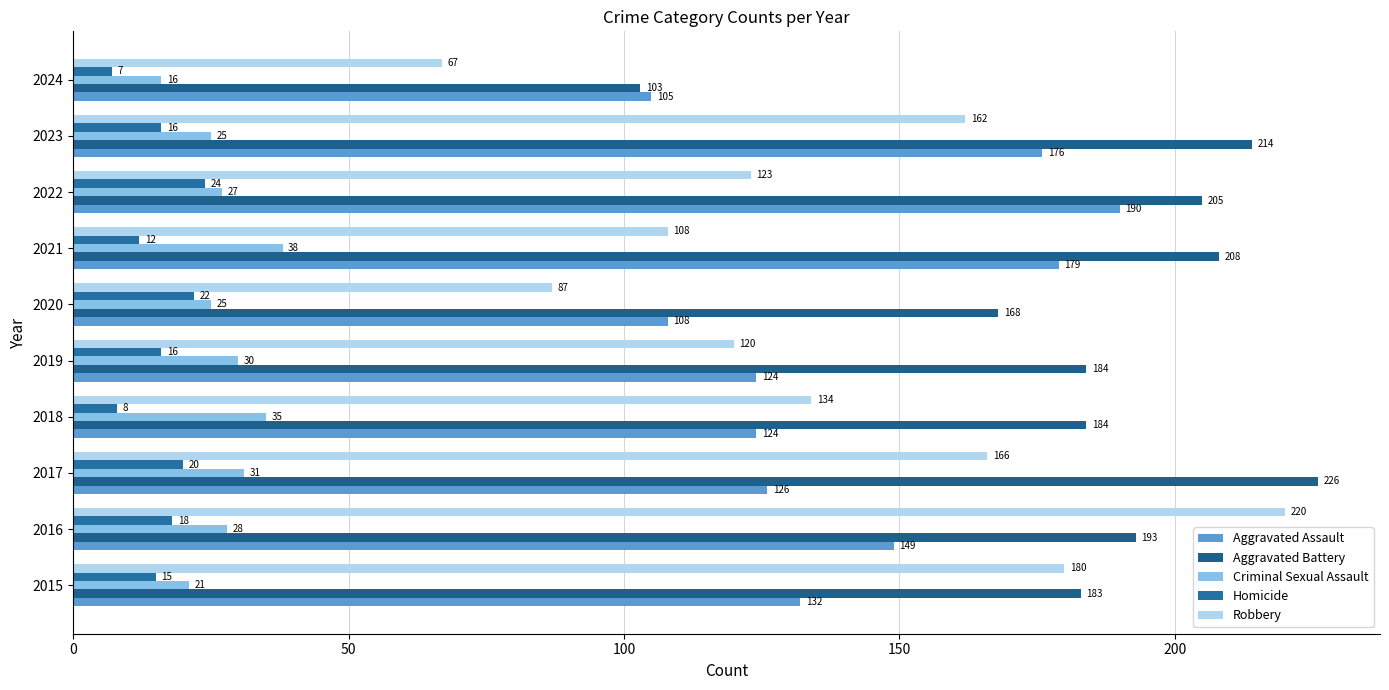

How many series are shown in this chart?

5